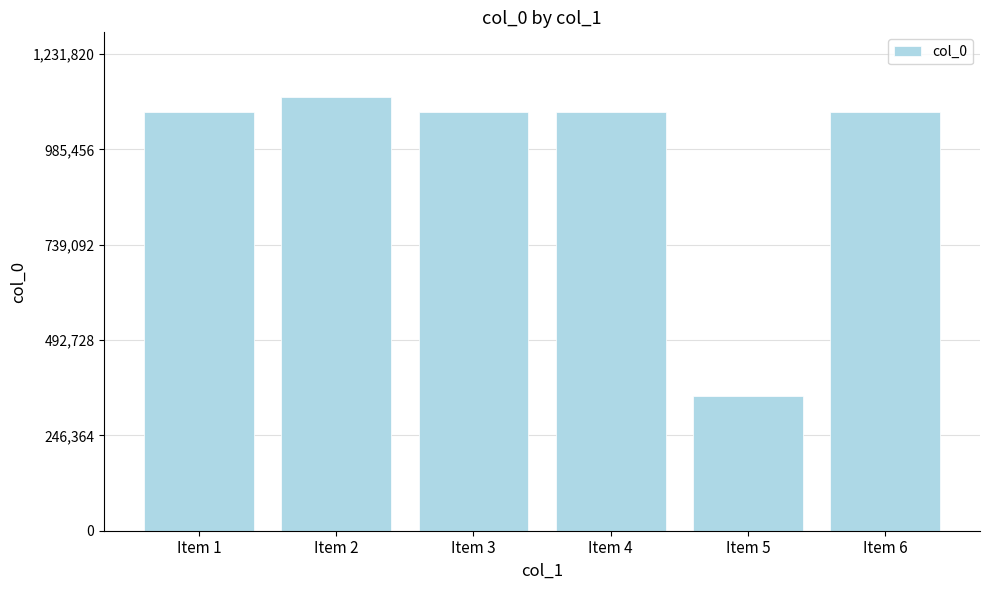

What is the difference between the maximum and minimum values?

770714